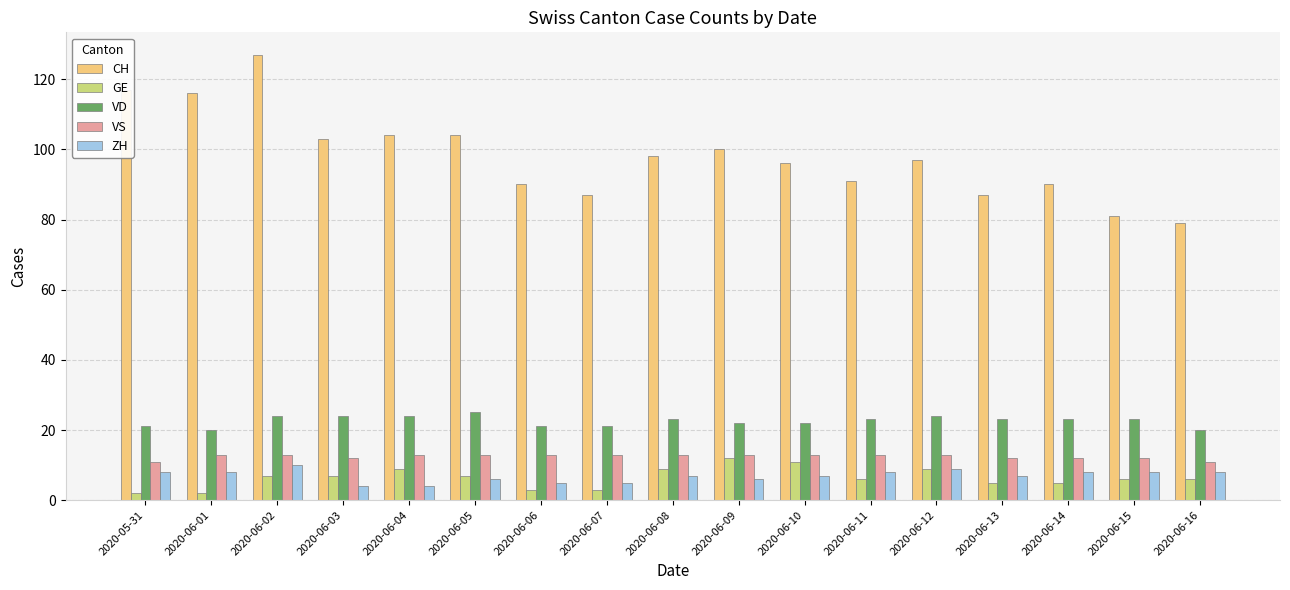

What is the label of the 17th bar from the left?

2020-06-16